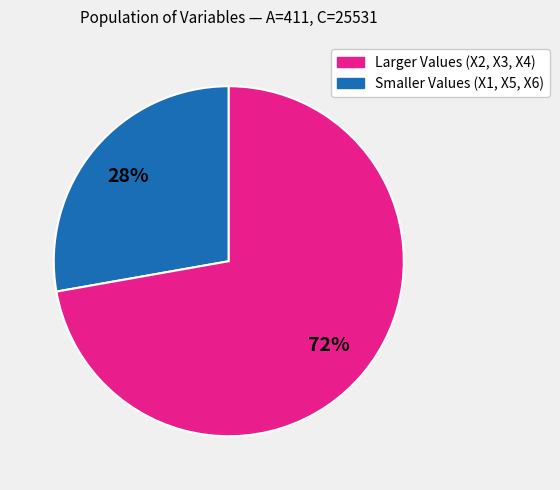

To the nearest percent, what is the average slice percentage?

50%